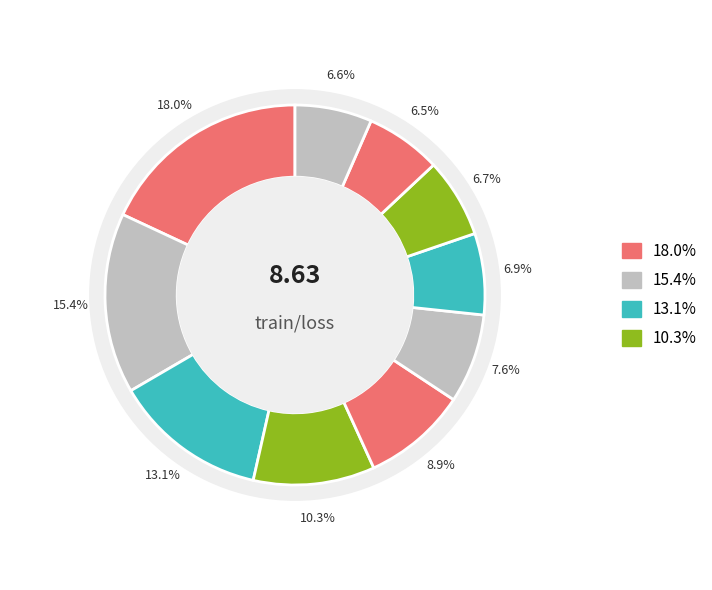

Count the number of slices in the pie.

10